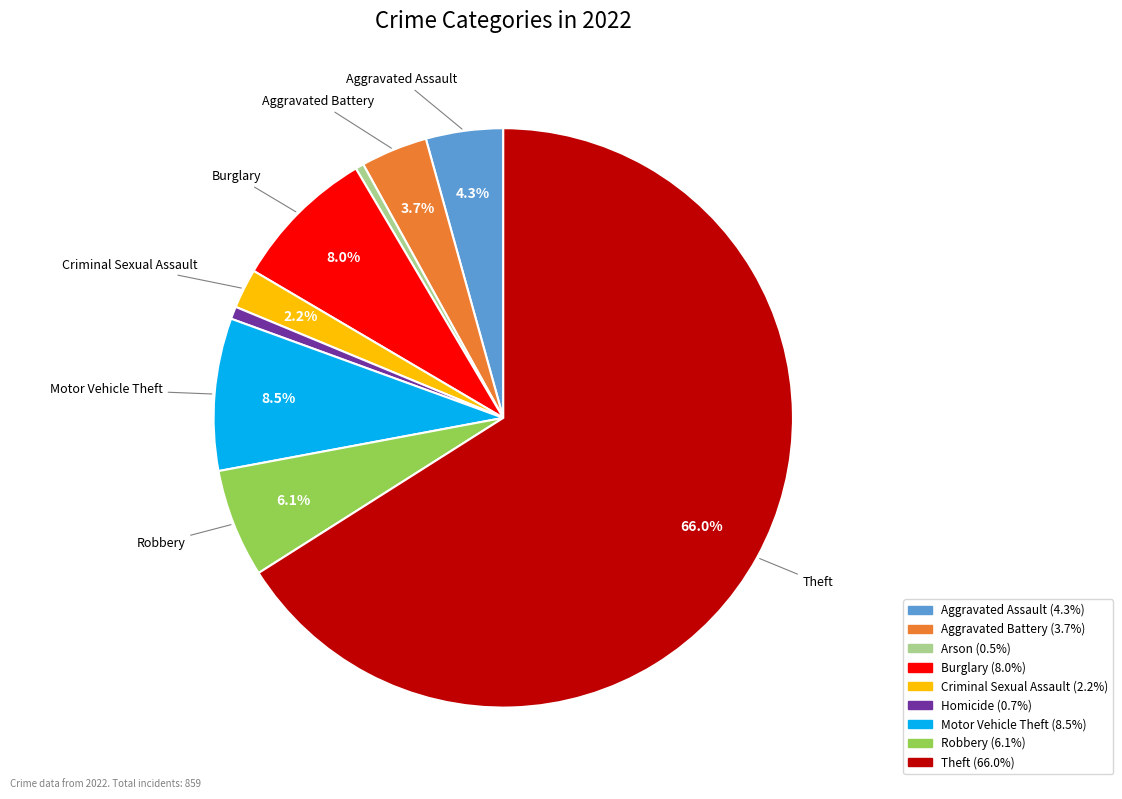

To the nearest percent, what portion does Robbery represent?

6%